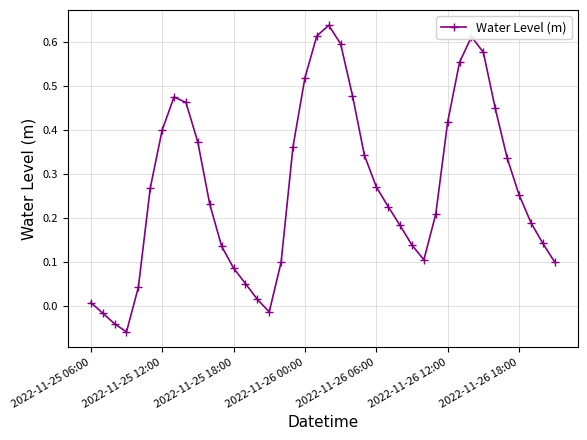

How many points are higher than both their immediate neighbors (excluding endpoints)?

3